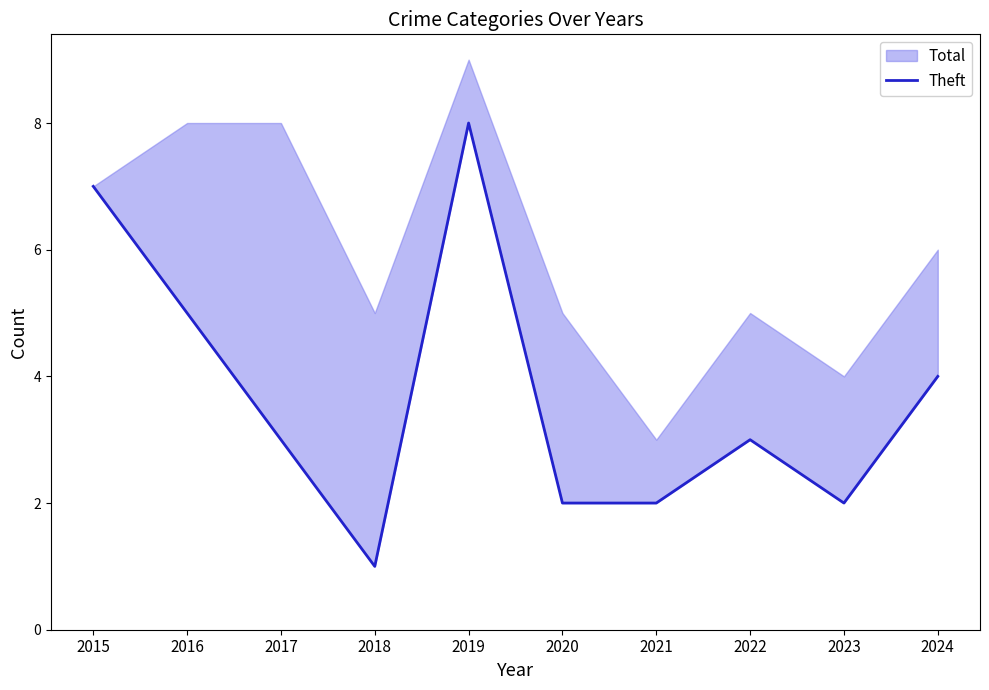

Rank the categories by value from lowest to highest.

2018, 2020, 2021, 2023, 2017, 2022, 2024, 2016, 2015, 2019